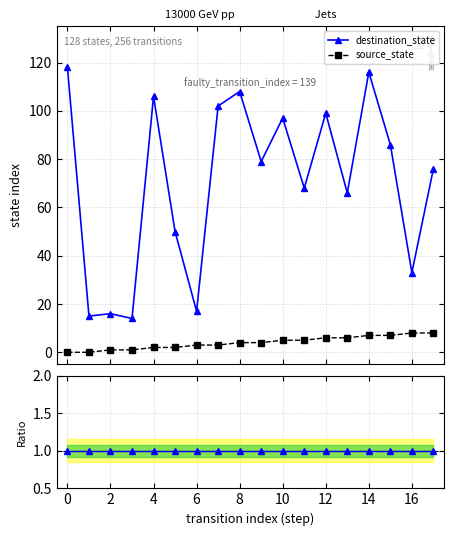

At which label does source_state first exceed 4?

10